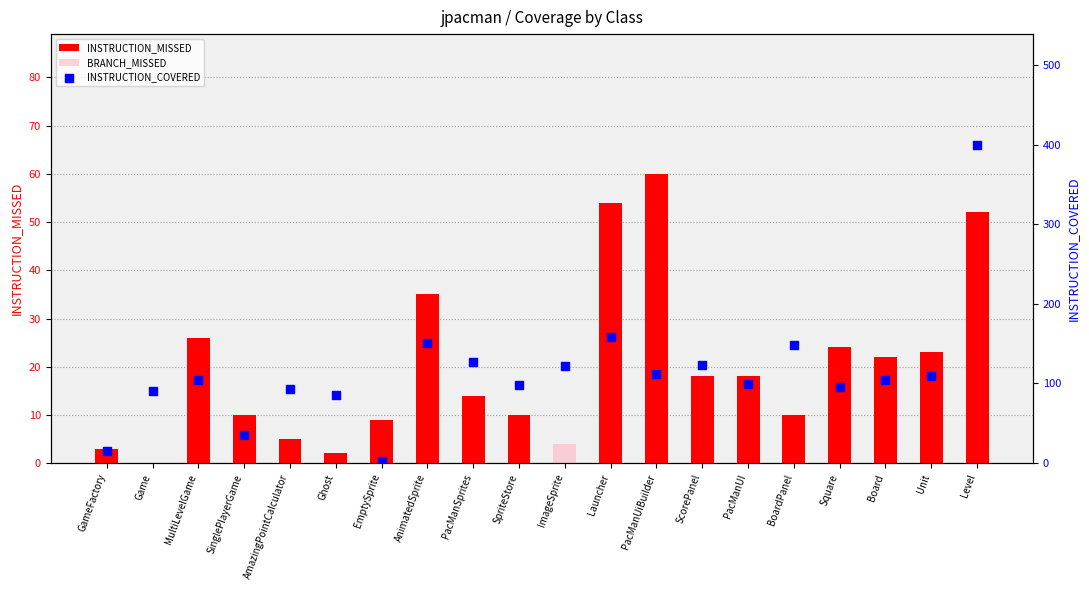

Which series contains the highest Y value?

INSTRUCTION_COVERED